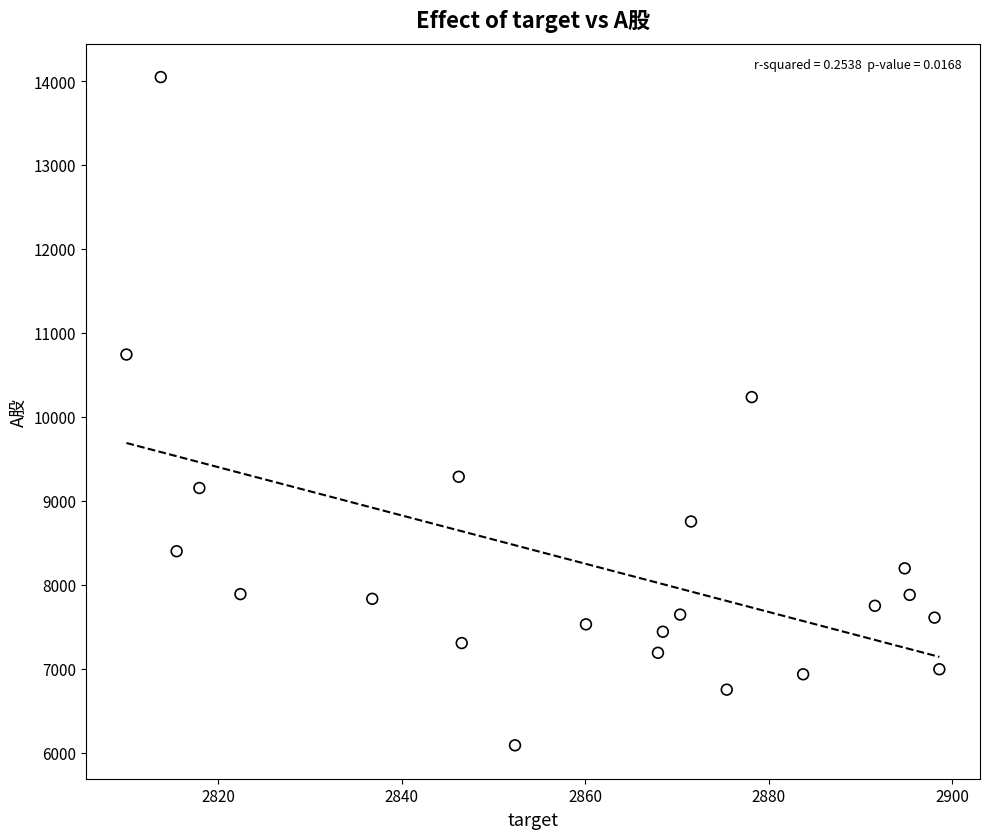

What is the range of Y values (max minus min)?

7960